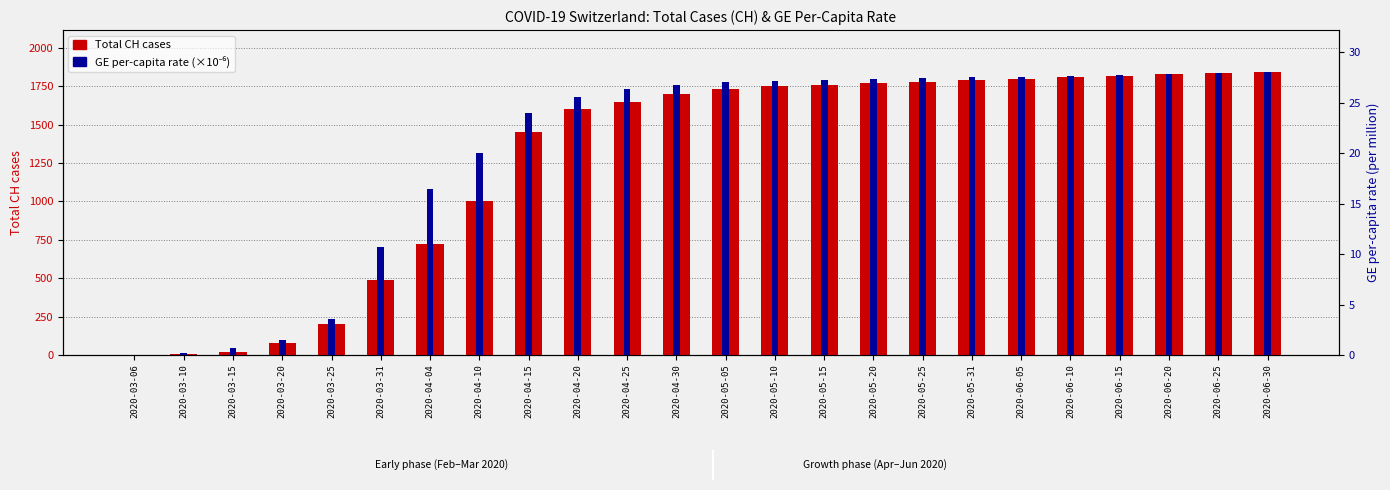

What is the difference between the maximum and minimum values in the GE per-capita (×10⁻⁶) series?

28.0